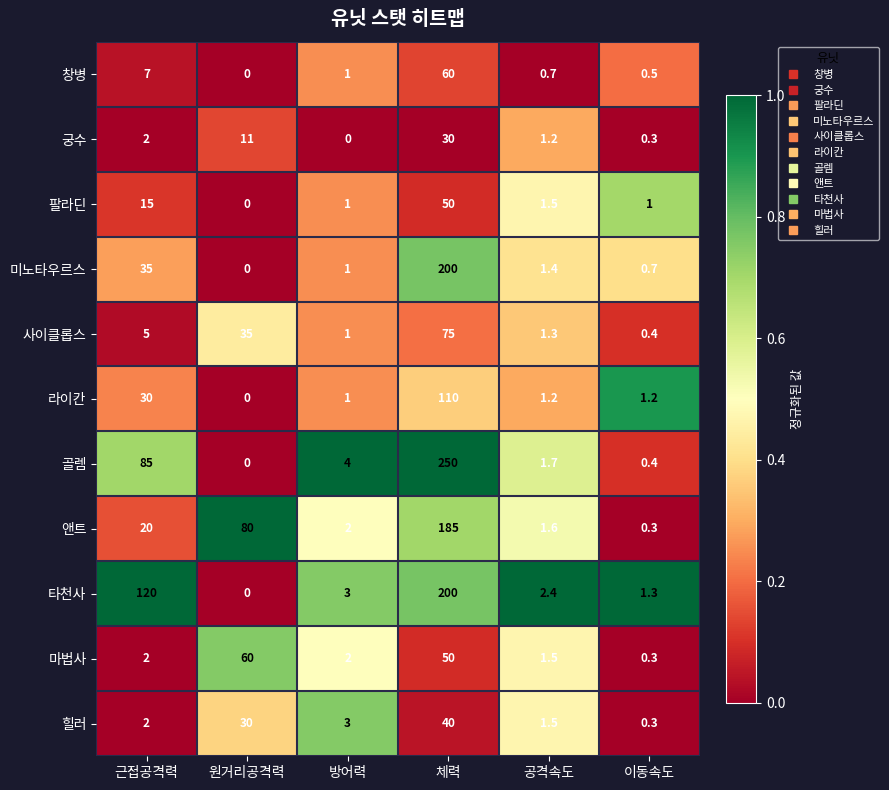

How many values in 미노타우르스 are above zero?

5